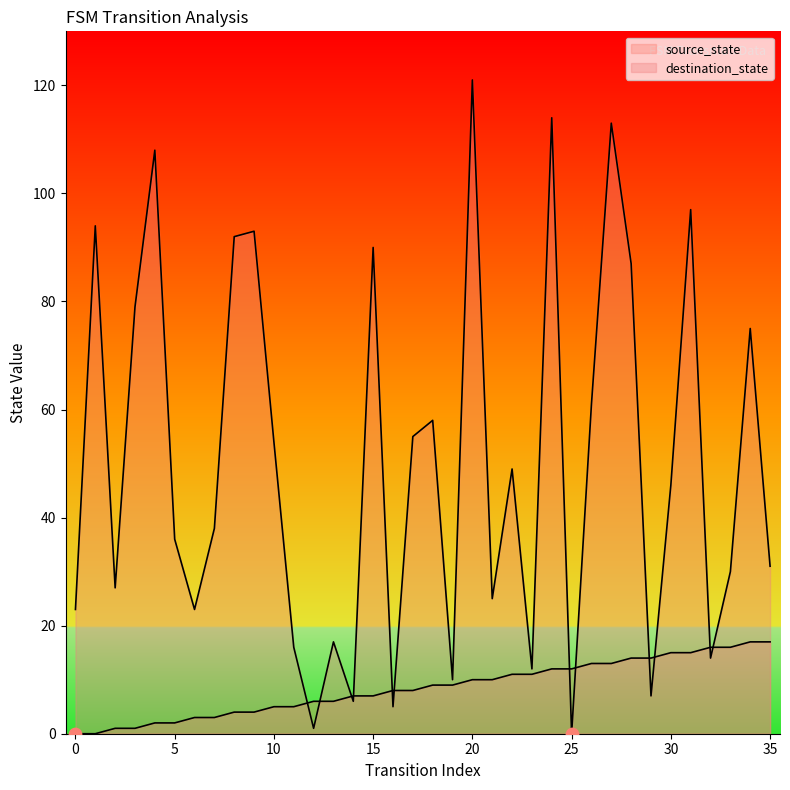

What is the total value across all series at 1?

94